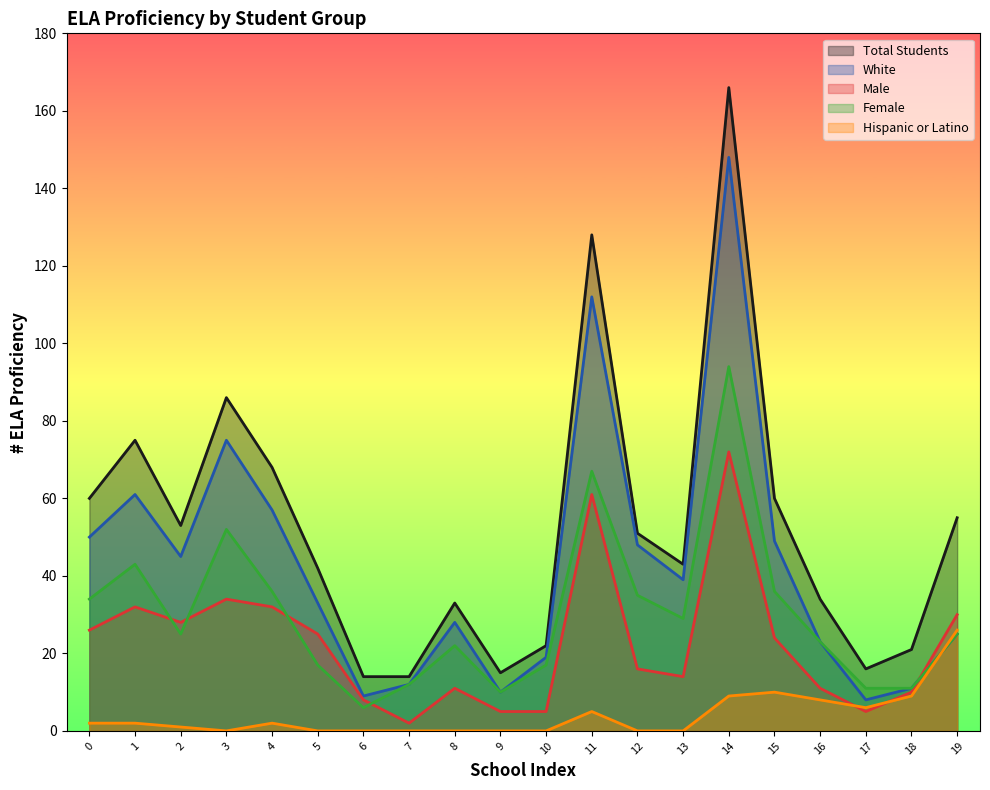

What is the difference between the second highest and minimum values in the Total Students series?

114